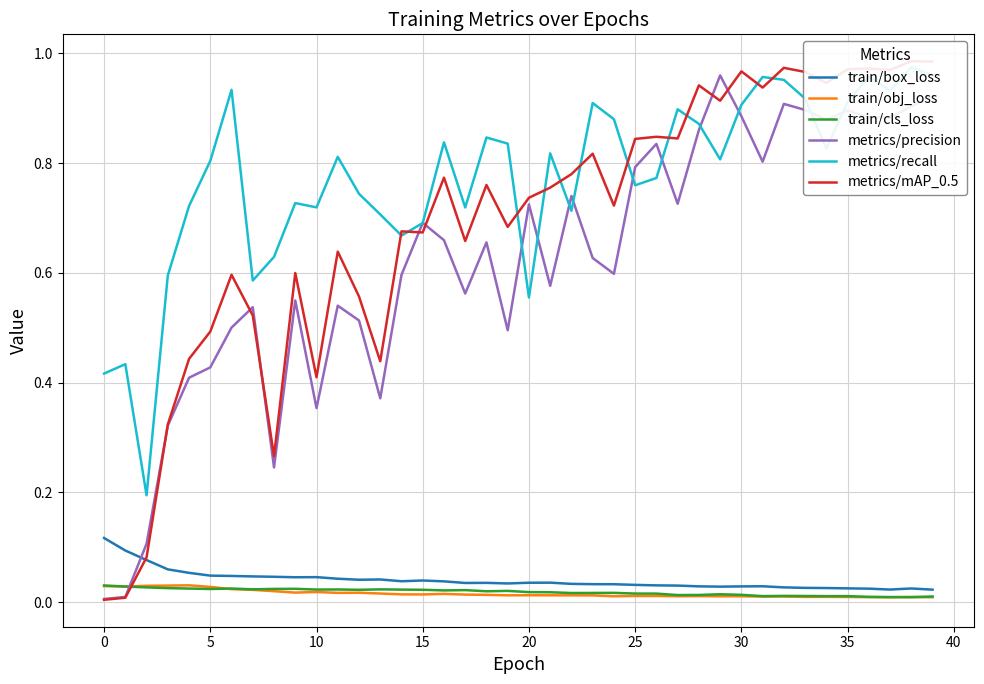

Which series has the largest range (max minus min)?

metrics/mAP_0.5